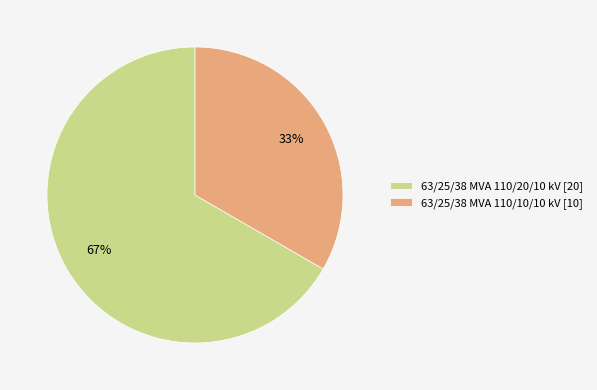

Rank the categories by value from highest to lowest.

63/25/38 MVA 110/20/10 kV, 63/25/38 MVA 110/10/10 kV